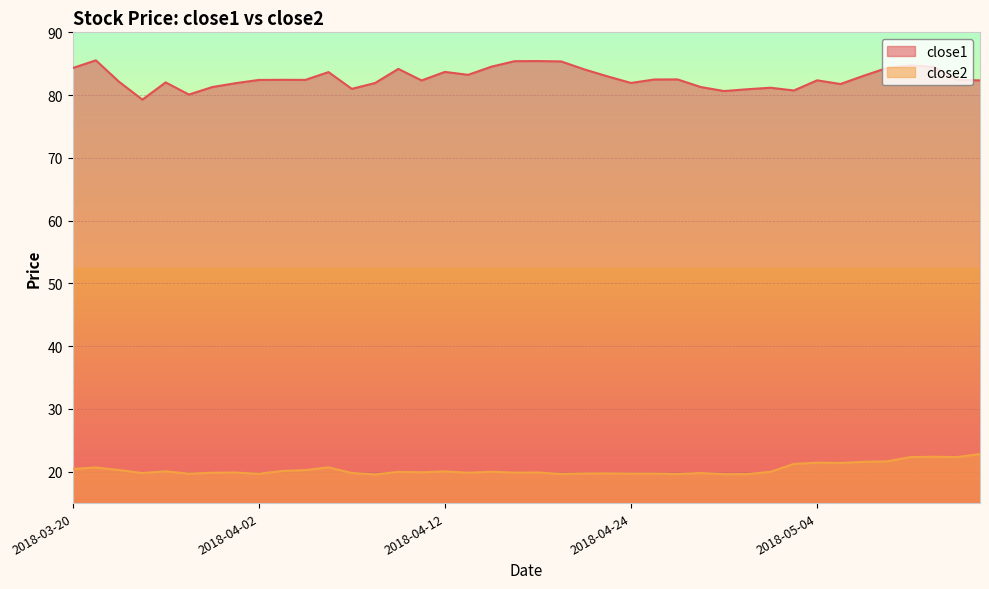

Which label corresponds to the smallest value in the chart?

2018-04-09